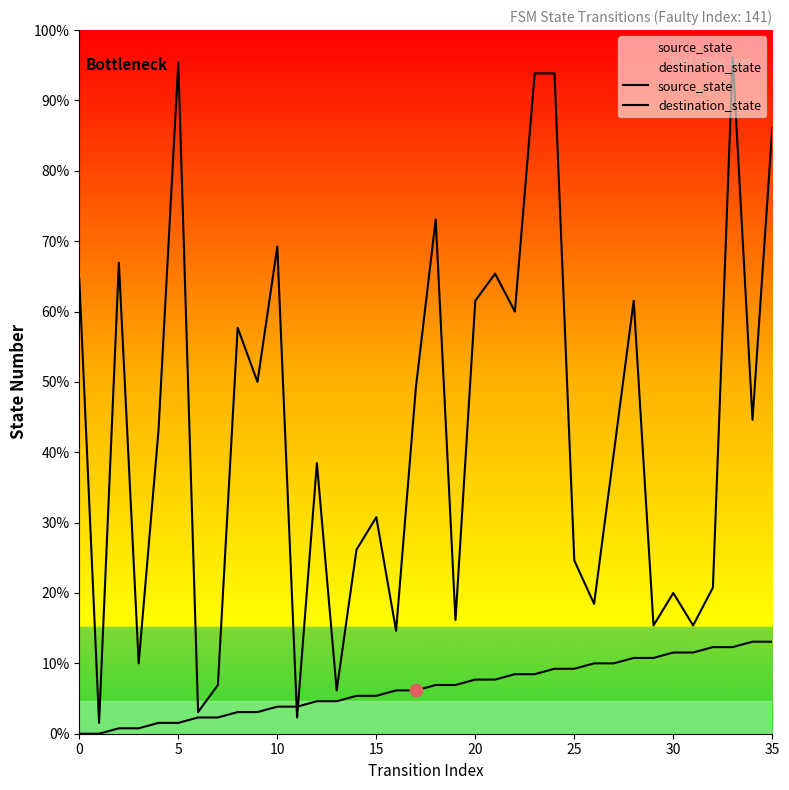

Which series reaches the maximum Y coordinate?

destination_state